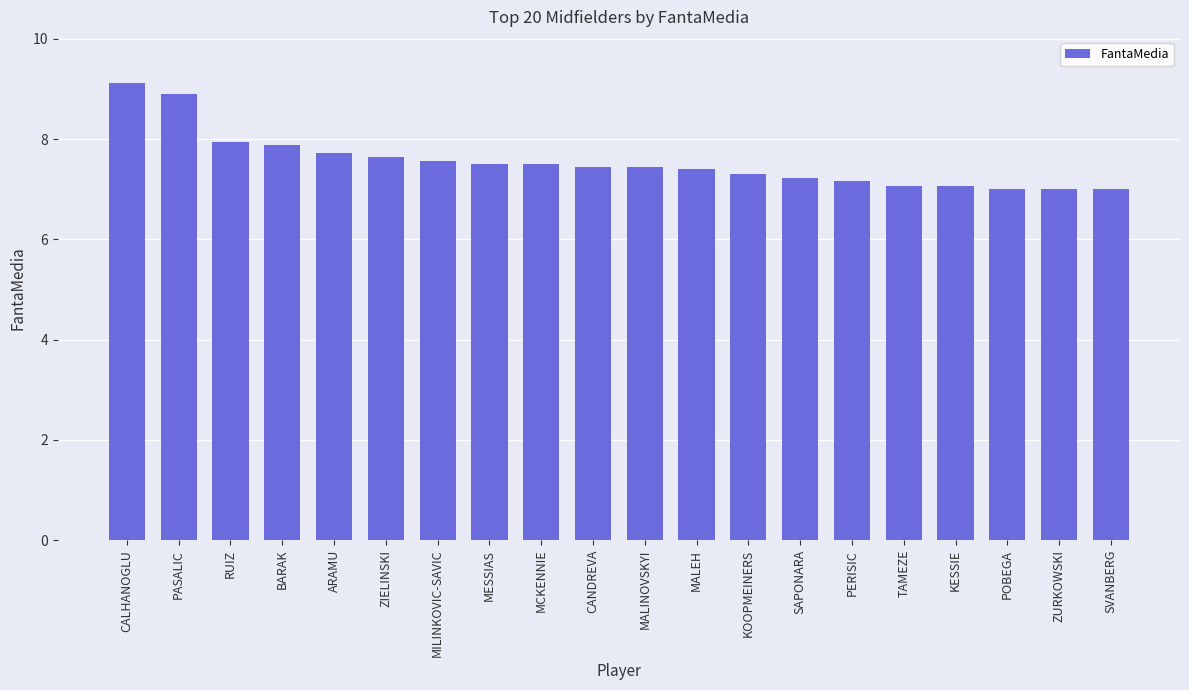

What is the greatest value displayed?

9.1